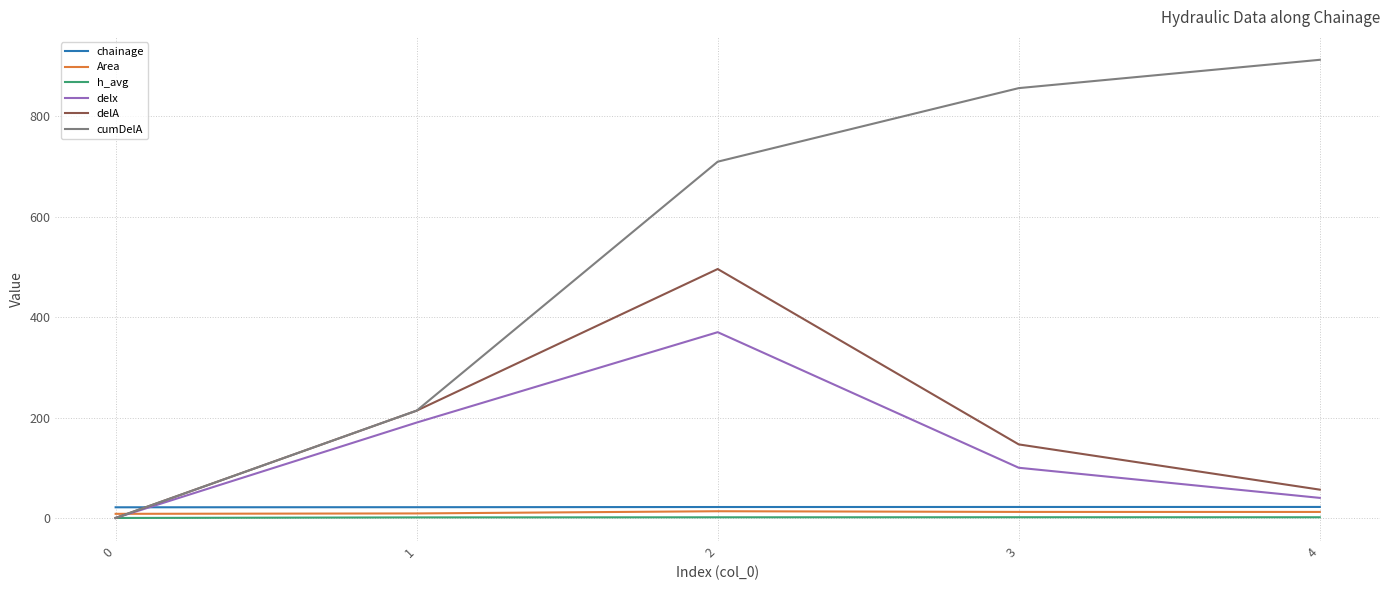

What is the maximum value shown in the chart?

912.5